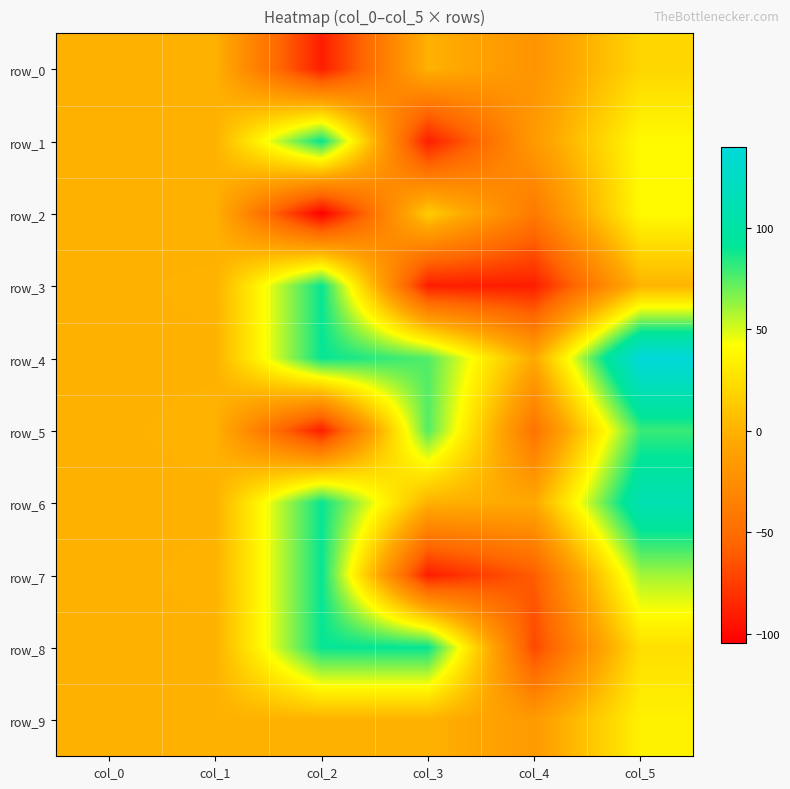

What is the difference between the maximum and minimum values in the row_4 series?

145.0